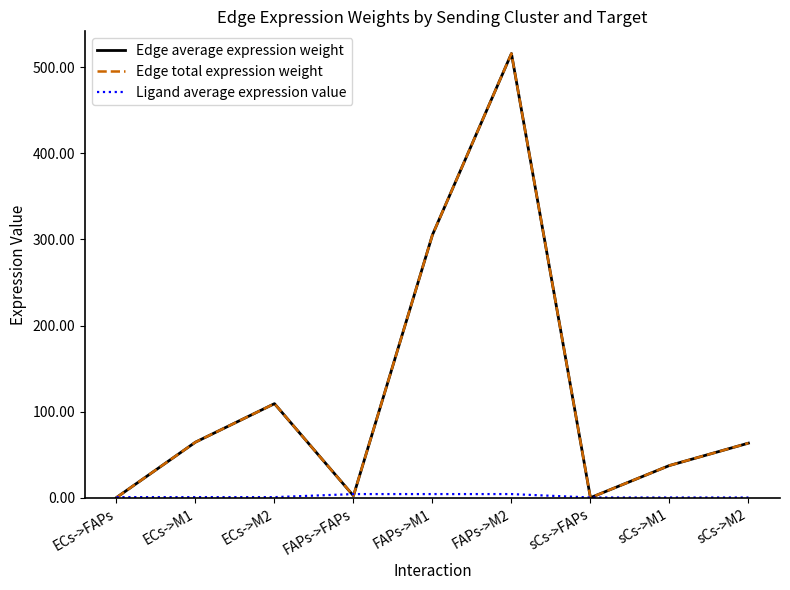

Which series has the widest spread of values?

Edge average expression weight